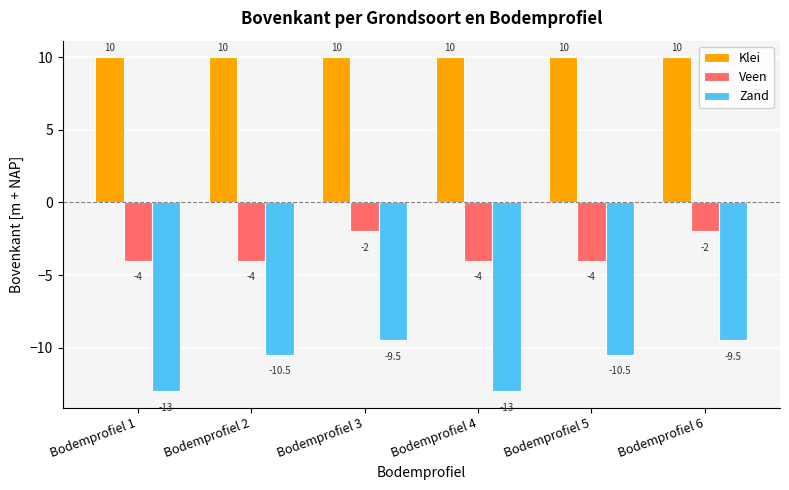

What is the value of the Veen bar at the 4th from the left?

-4.0